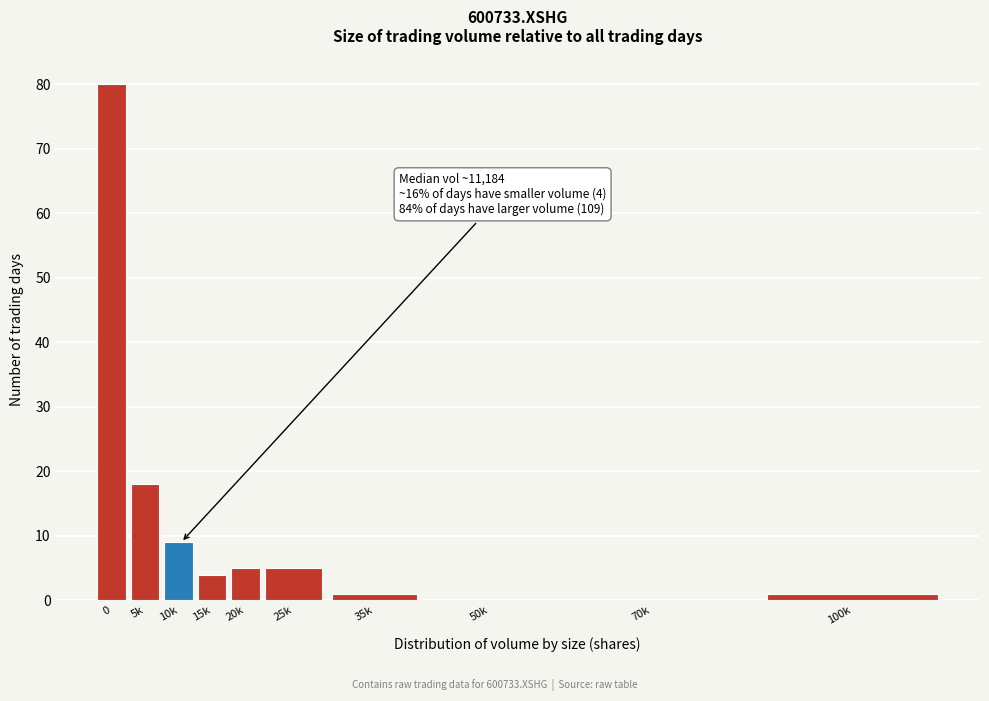

Reading left to right, transcribe all the data shown in this chart.

0=80	5k=18	10k=9	15k=4	20k=5	25k=5	35k=1	50k=0	70k=0	100k=1